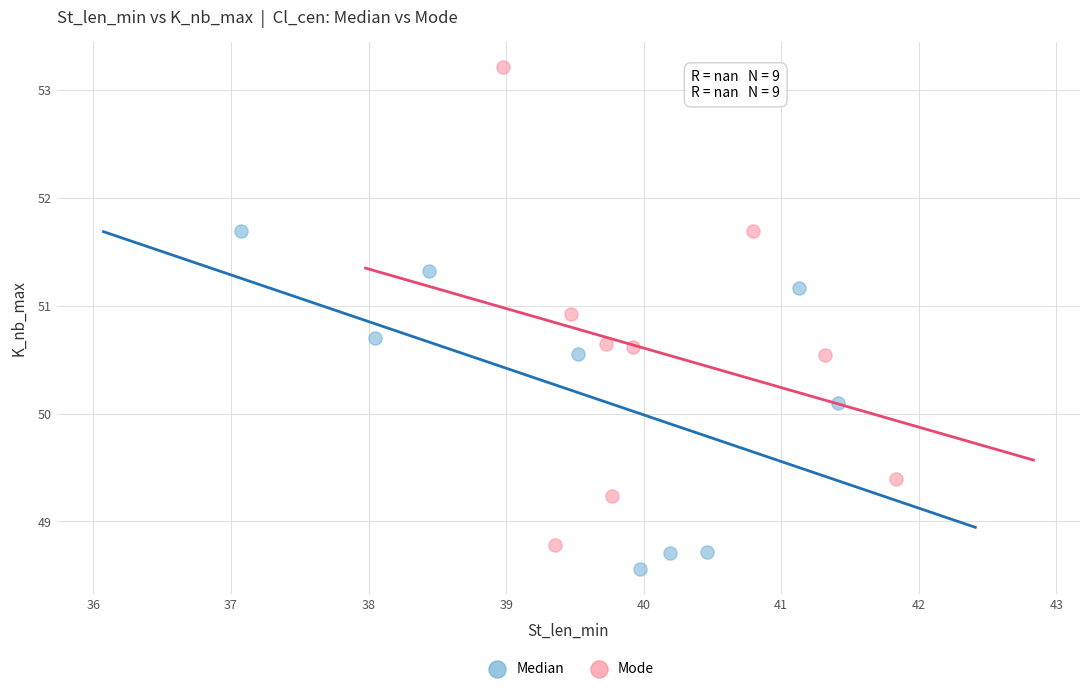

Which series reaches the maximum Y coordinate?

Mode